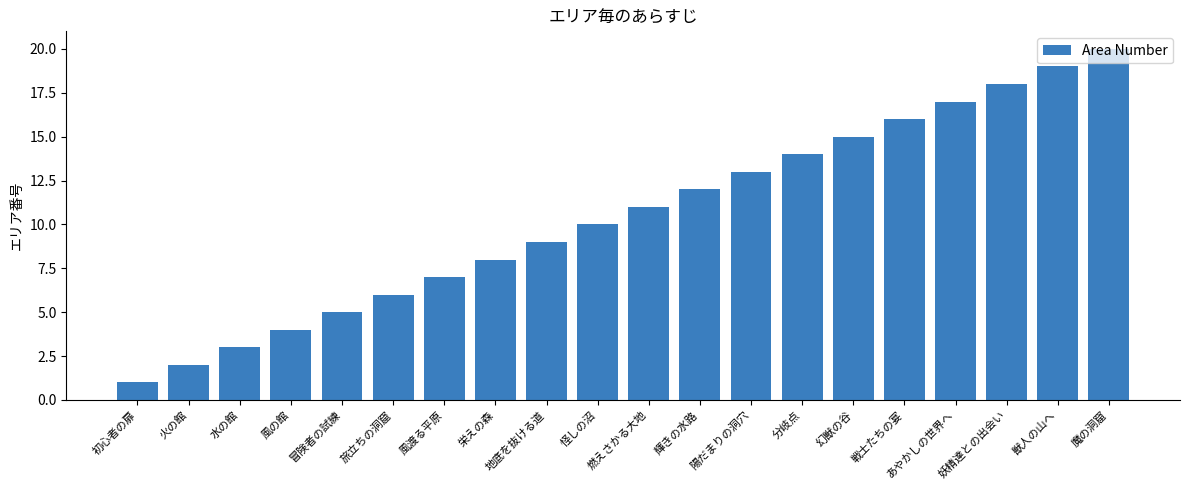

List the labels in order of value, largest first.

魔の洞窟, 獣人の山へ, 妖精達との出会い, あやかしの世界へ, 戦士たちの宴, 幻獣の谷, 分岐点, 陽だまりの洞穴, 輝きの水路, 燃えさかる大地, 怪しの沼, 地底を抜ける道, 栄えの森, 風渡る平原, 旅立ちの洞窟, 冒険者の試練, 風の館, 水の館, 火の館, 初心者の扉